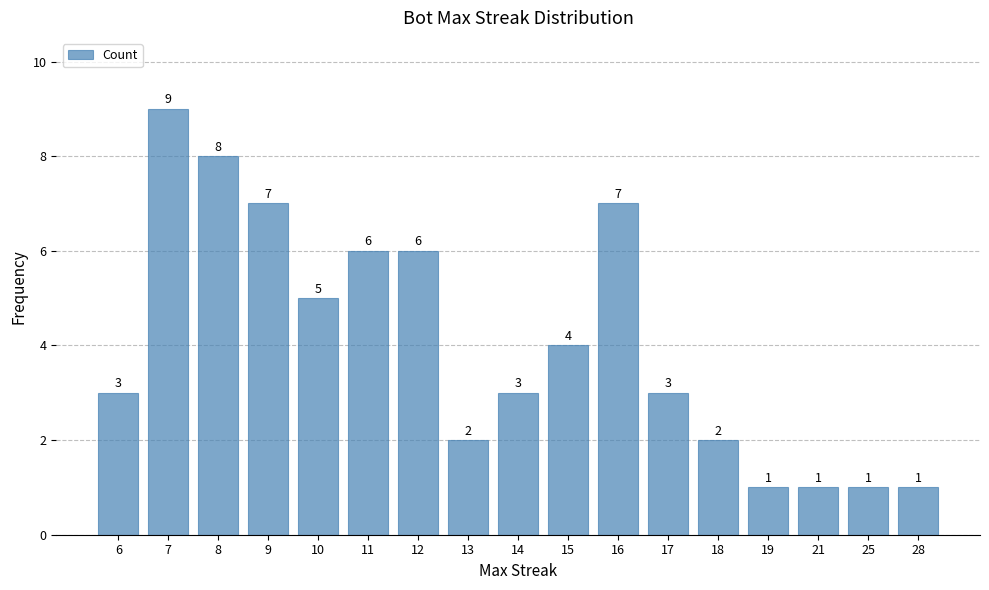

At which label is the value closest to 5?

10